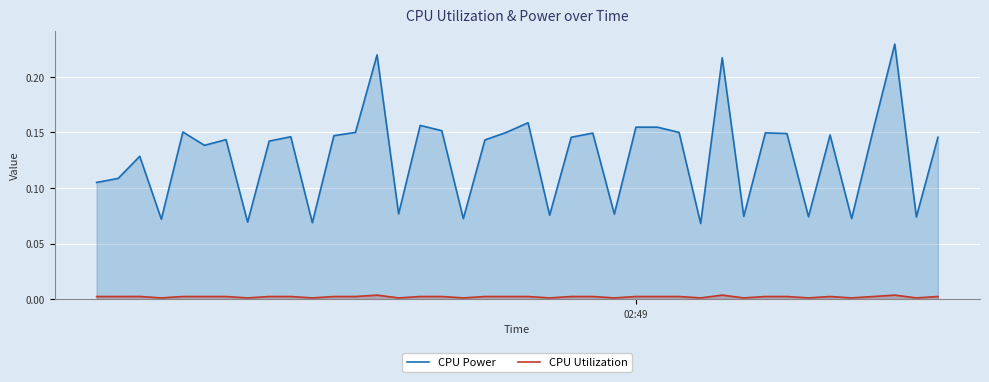

What is the minimum value for CPU Power?

0.1